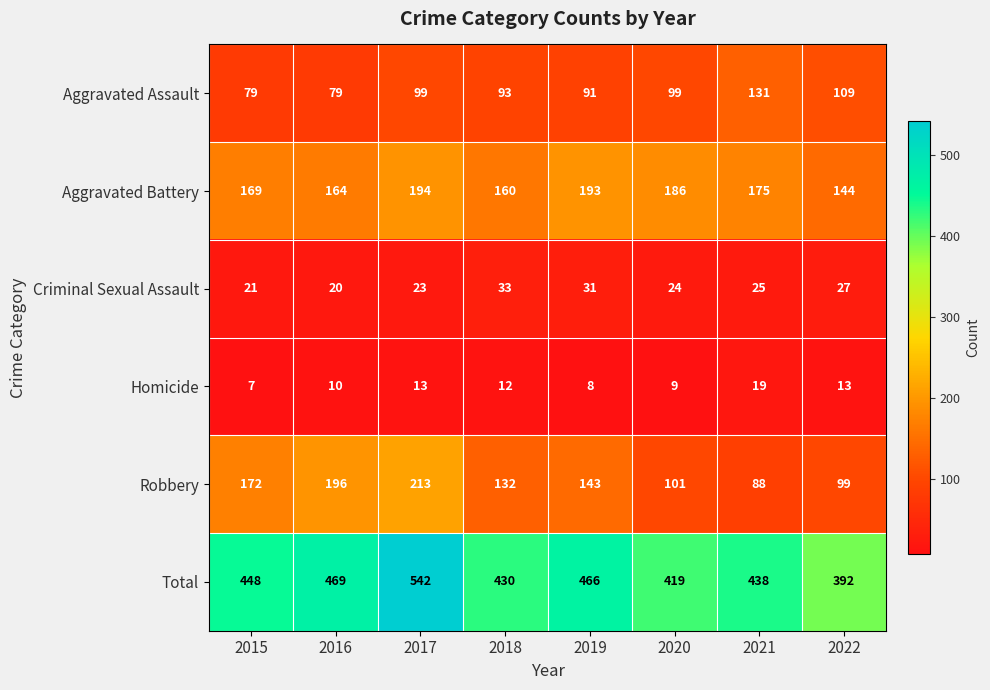

What is the highest value of the Robbery series?

213